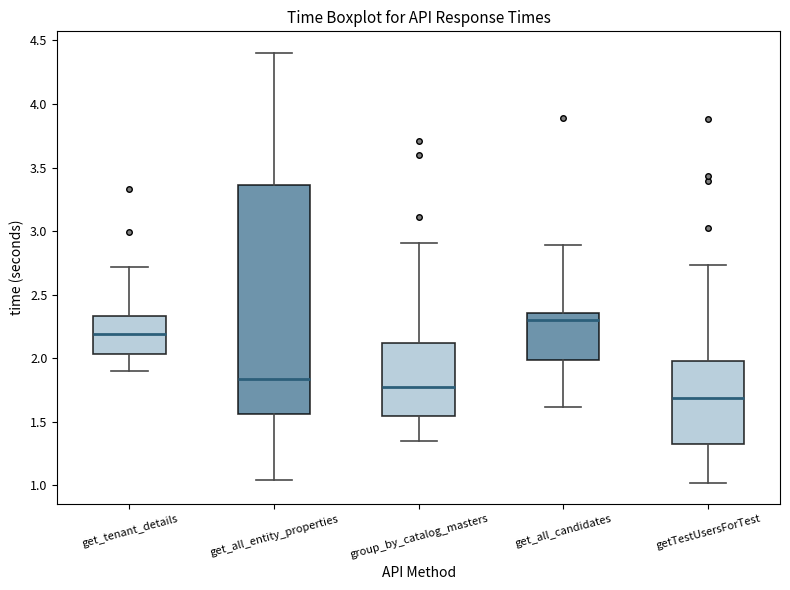

Reading left to right, transcribe this box plot: for each box, give where its median line is, the range the box spans, and where its two whiskers end, as read against the y-axis. The values are not printed on the chart, so give them approximately, as read against the axis.

get_tenant_details: median 2.20, box 2.05 to 2.35, whiskers 1.90 to 2.70
get_all_entity_properties: median 1.85, box 1.55 to 3.35, whiskers 1.05 to 4.40
group_by_catalog_masters: median 1.80, box 1.55 to 2.10, whiskers 1.35 to 2.90
get_all_candidates: median 2.30, box 2.00 to 2.35, whiskers 1.60 to 2.90
getTestUsersForTest: median 1.70, box 1.30 to 2.00, whiskers 1.00 to 2.75